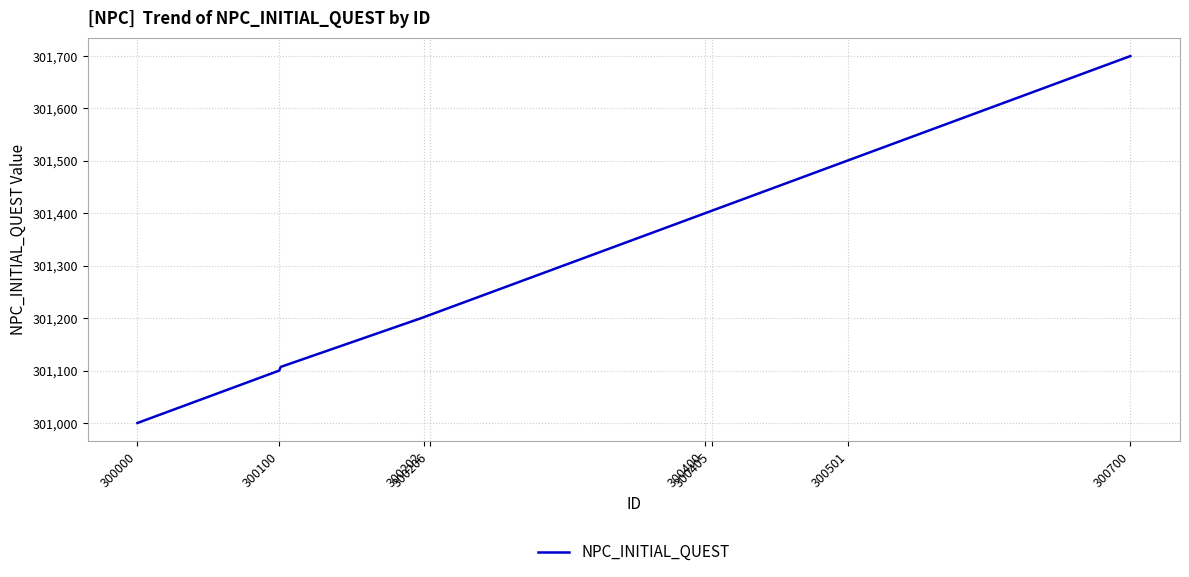

What is the greatest value displayed?

301700